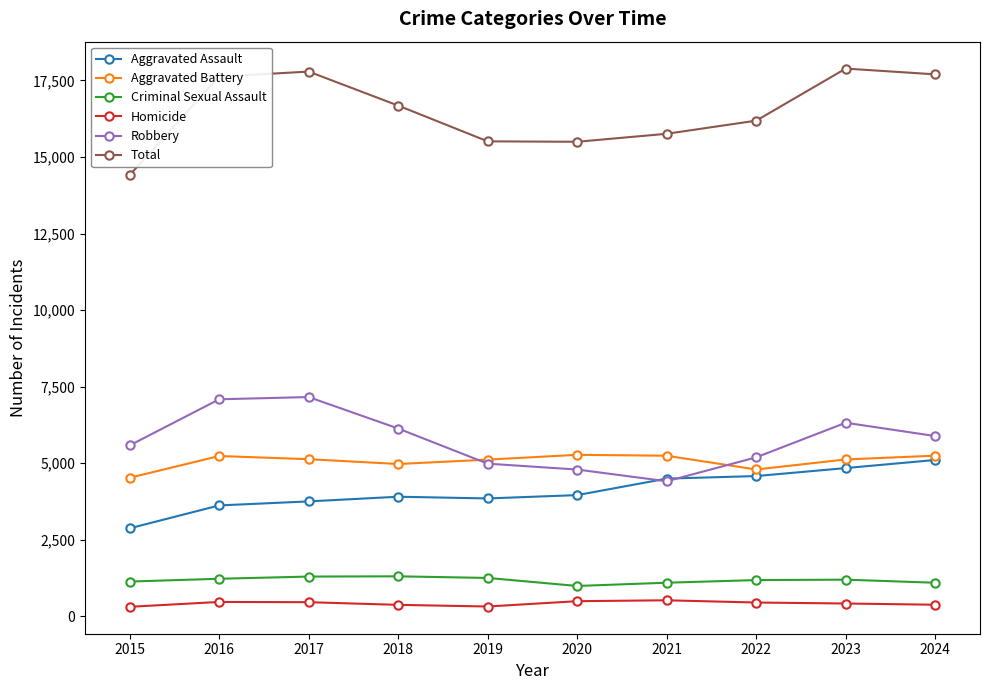

Which series has the largest range (max minus min)?

Total